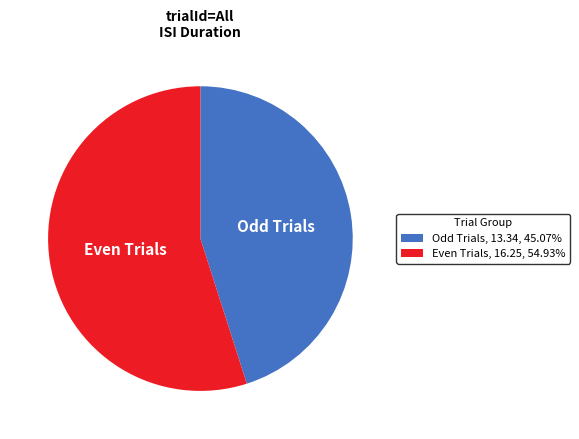

Which slice represents more than half of the pie?

Even Trials